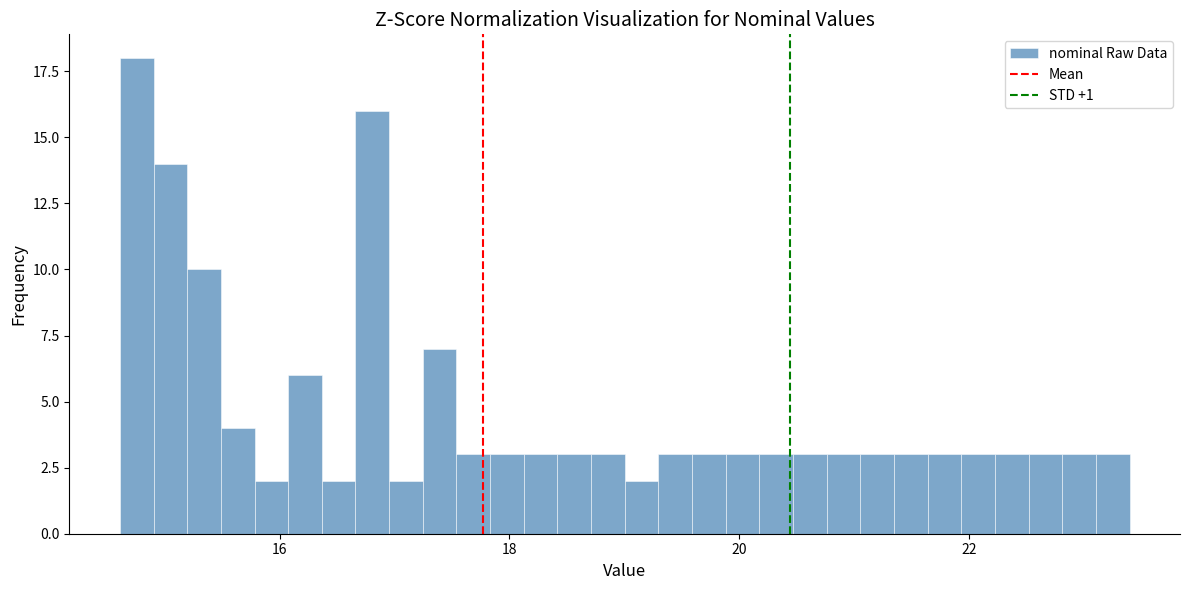

Read against the x-axis, roughly where is the centre of the tallest bar?

14.8